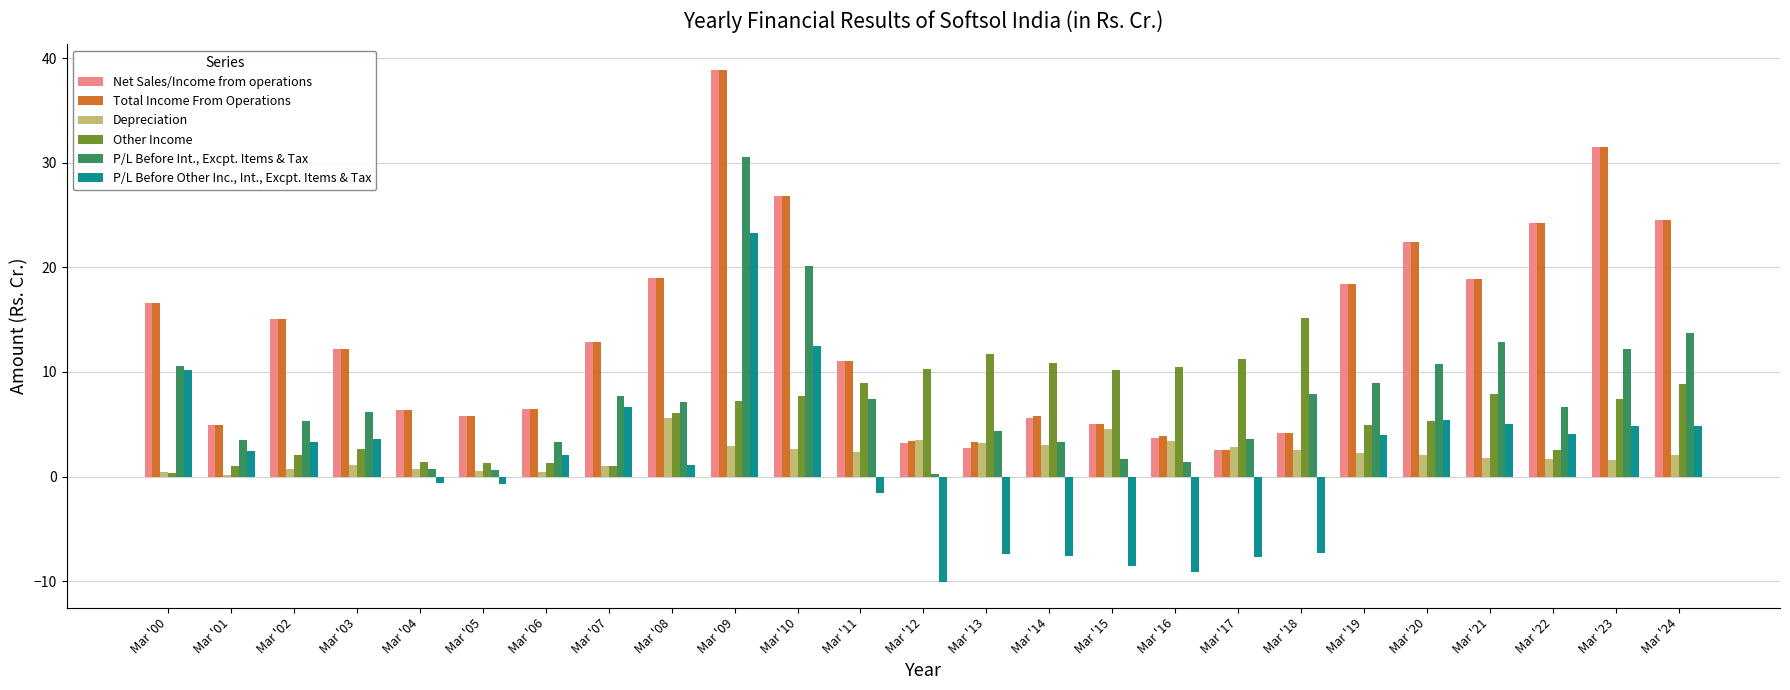

Rank the series at Mar '13 from highest to lowest value.

Other Income, P/L Before Int., Excpt. Items & Tax, Total Income From Operations, Depreciation, Net Sales/Income from operations, P/L Before Other Inc., Int., Excpt. Items & Tax